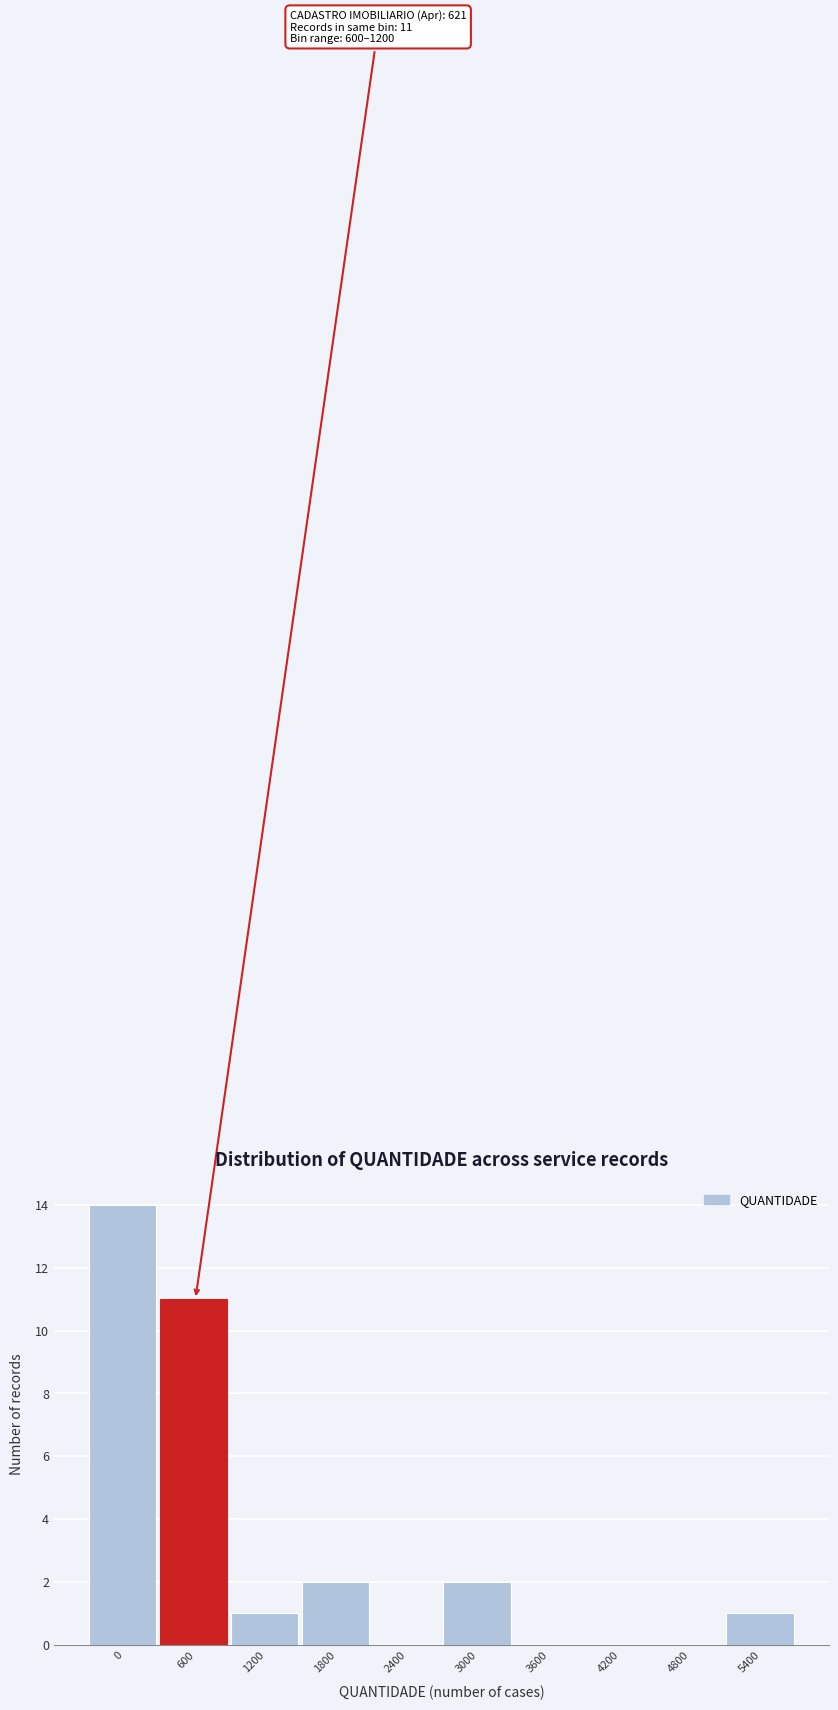

Reading right to left, what are all the values shown in this chart?

5400=1	4800=0	4200=0	3600=0	3000=2	2400=0	1800=2	1200=1	600=11	0=14